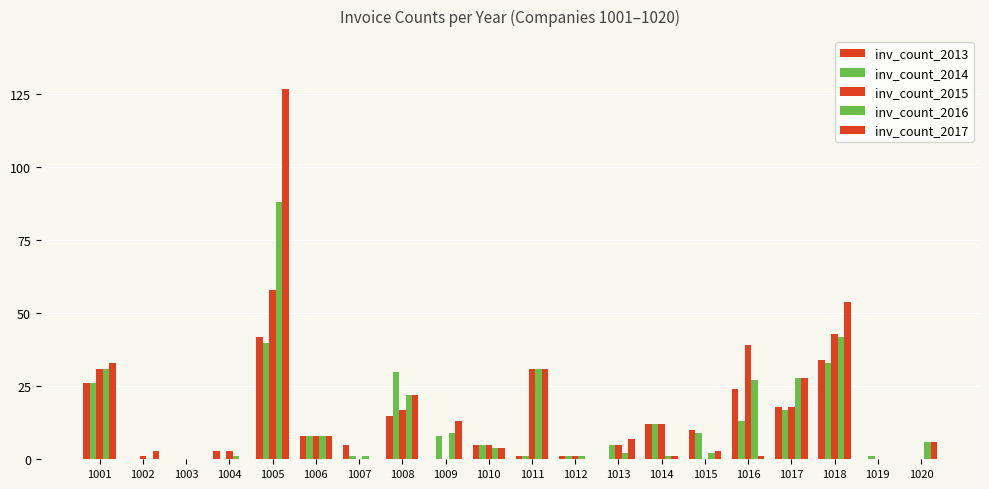

Which series has the largest range (max minus min)?

inv_count_2017